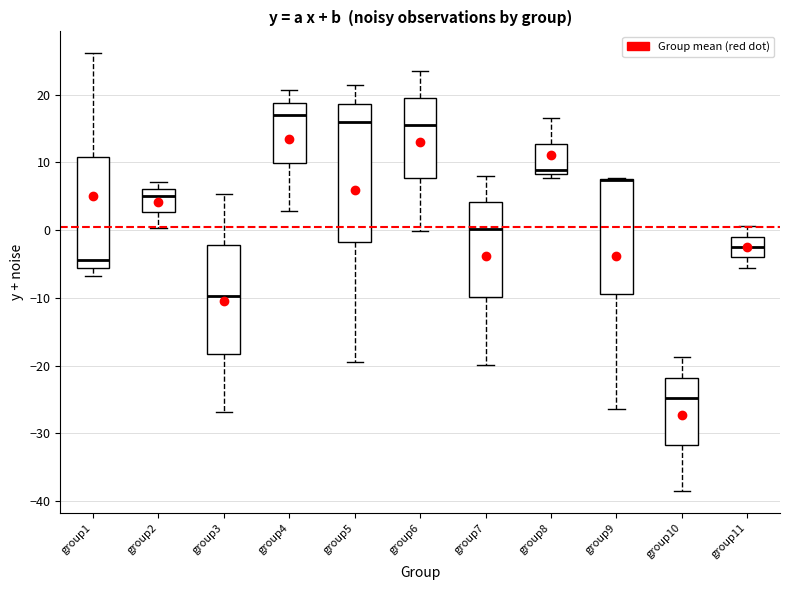

Reading left to right, read every box against the y-axis: the position of its median line, the range the box covers, and the ends of its whiskers. The values are not printed on the chart, so give them approximately, as read against the axis.

group1: median -4, box -6 to 11, whiskers -7 to 26
group2: median 5, box 3 to 6, whiskers 0 to 7
group3: median -10, box -18 to -2, whiskers -27 to 5
group4: median 17, box 10 to 19, whiskers 3 to 21
group5: median 16, box -2 to 19, whiskers -20 to 21
group6: median 16, box 8 to 19, whiskers 0 to 23
group7: median 0, box -10 to 4, whiskers -20 to 8
group8: median 9, box 8 to 13, whiskers 8 (just below the box's lower edge) to 17
group9: median 7 (drawn on the box's upper edge), box -10 to 8, whiskers -26 to 8
group10: median -25, box -32 to -22, whiskers -39 to -19
group11: median -3, box -4 to -1, whiskers -6 to 1